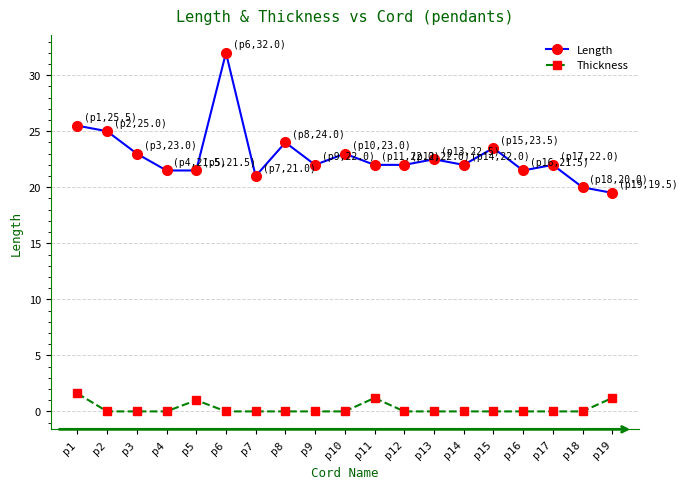

How many interior local peaks does the Length series have?

6